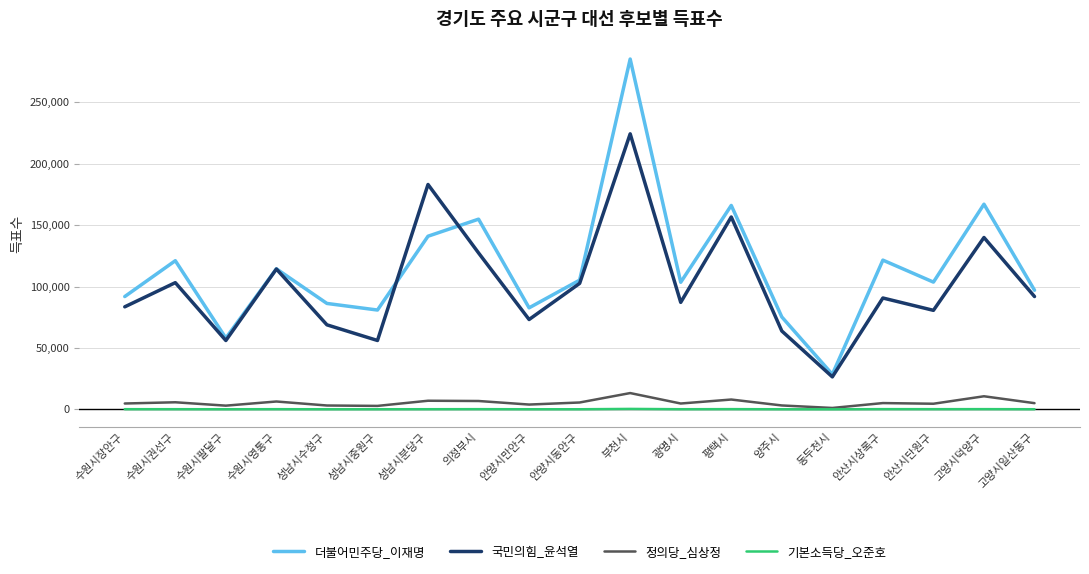

In 국민의힘_윤석열, how many points are higher than both neighbors (excluding endpoints)?

7